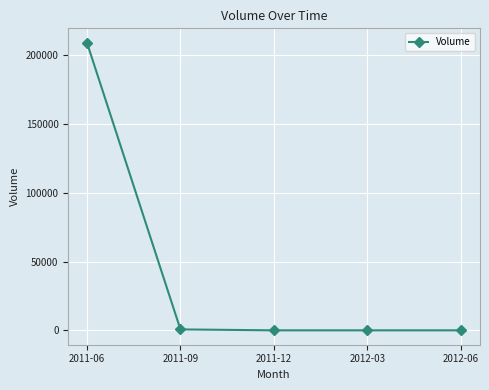

Count the number of data series in this chart.

1